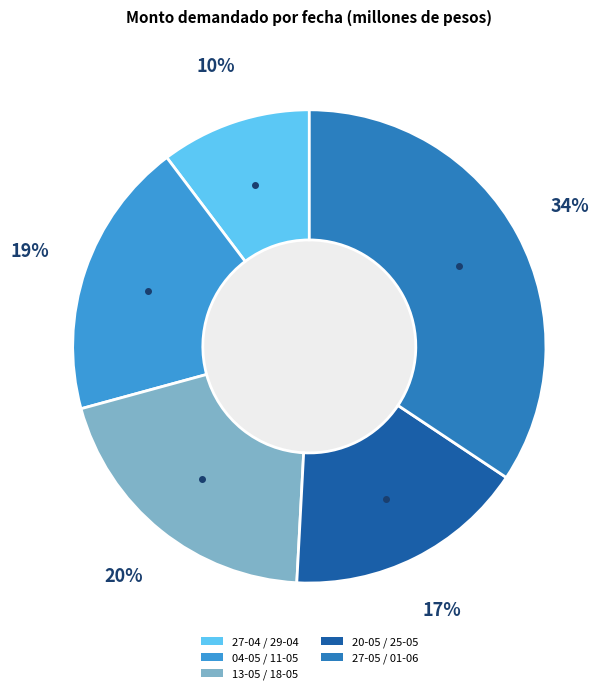

Is there a majority slice in this chart?

No